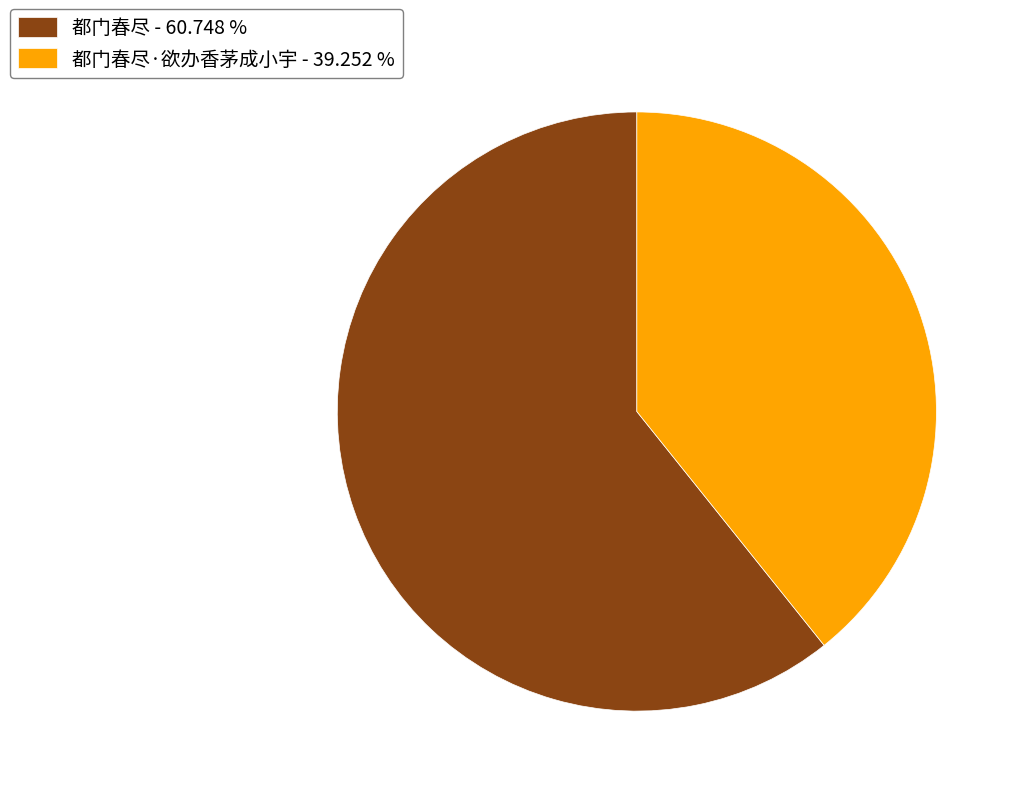

Which category has the smallest portion of the pie?

都门春尽·欲办香茅成小宇 - 39.252 %